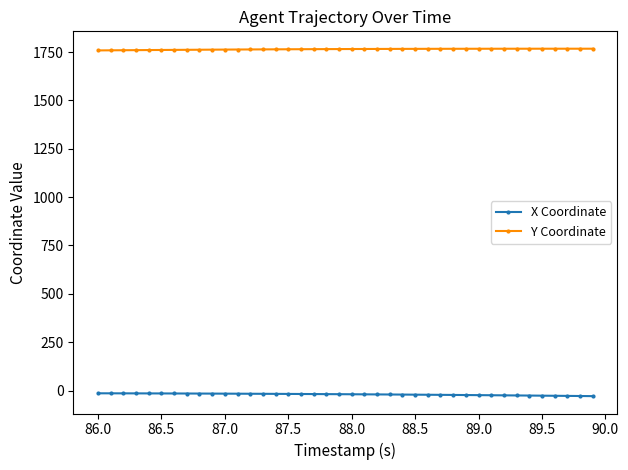

Which series has the largest total across all categories?

Y Coordinate